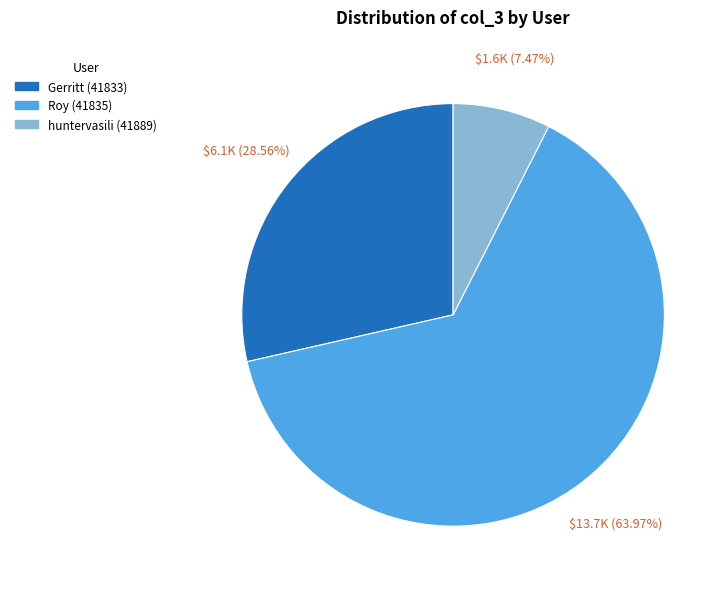

Which has a higher value, huntervasili (41889) or Gerritt (41833)?

Gerritt (41833)